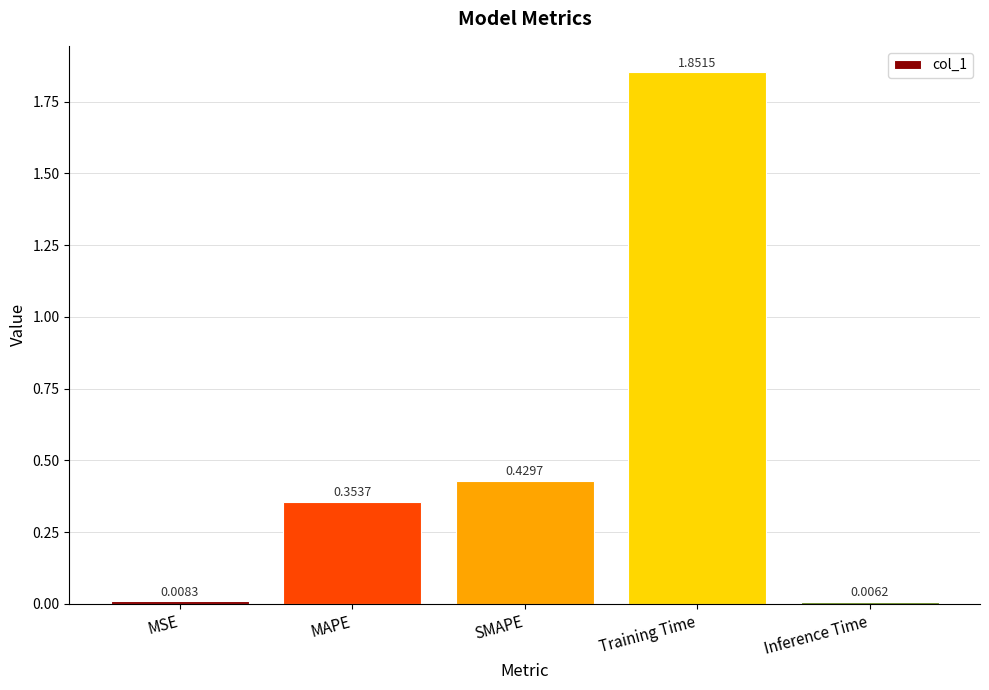

Rank the categories by value from highest to lowest.

Training Time, SMAPE, MAPE, MSE, Inference Time